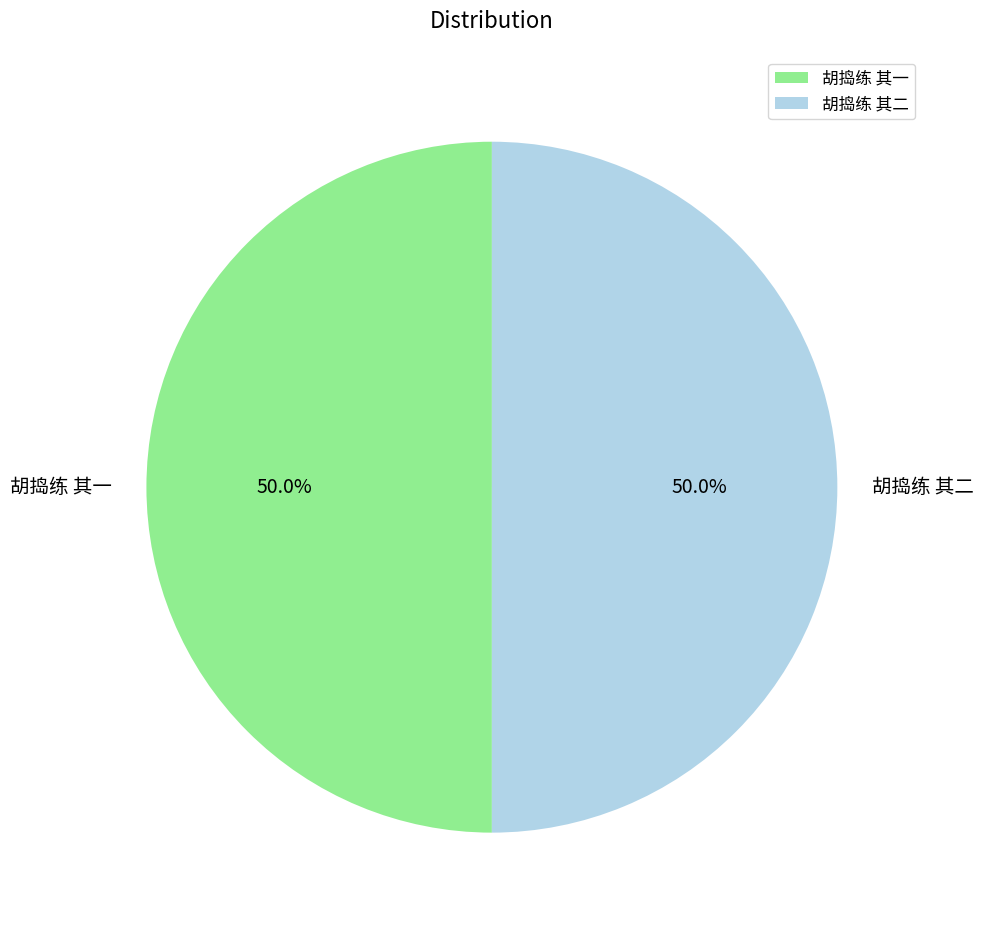

Count the number of slices in the pie.

2